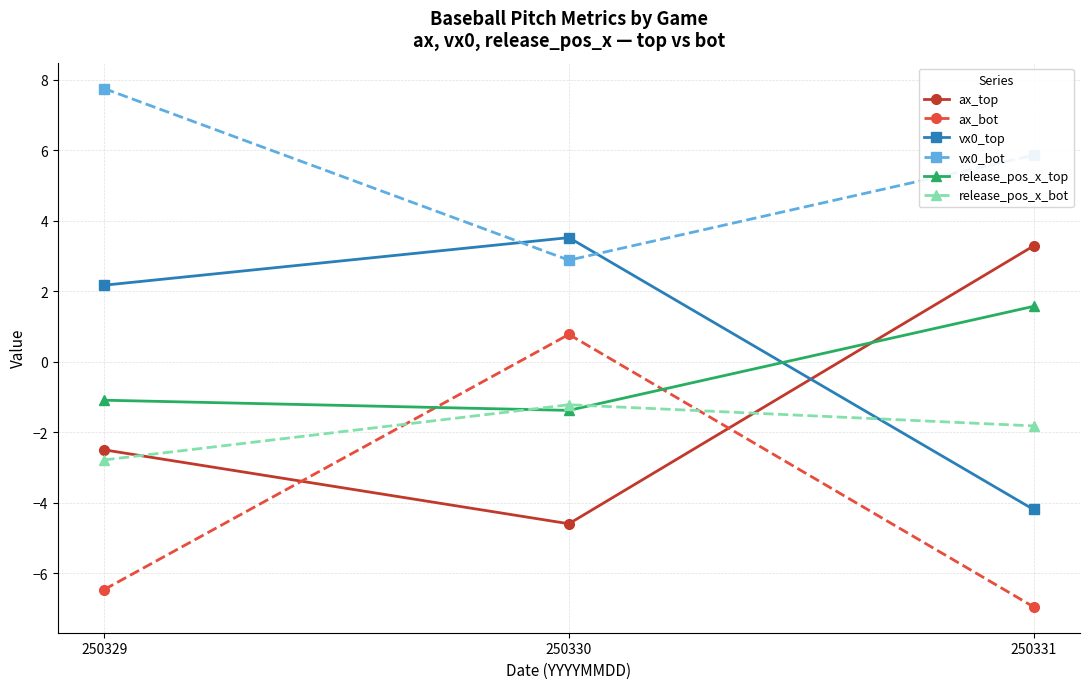

What is the minimum value shown in the chart?

-7.0